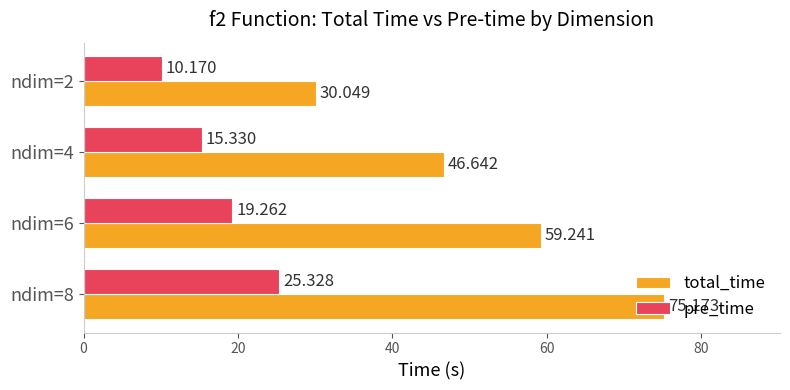

List the series in order of their peak value, lowest first.

pre_time, total_time